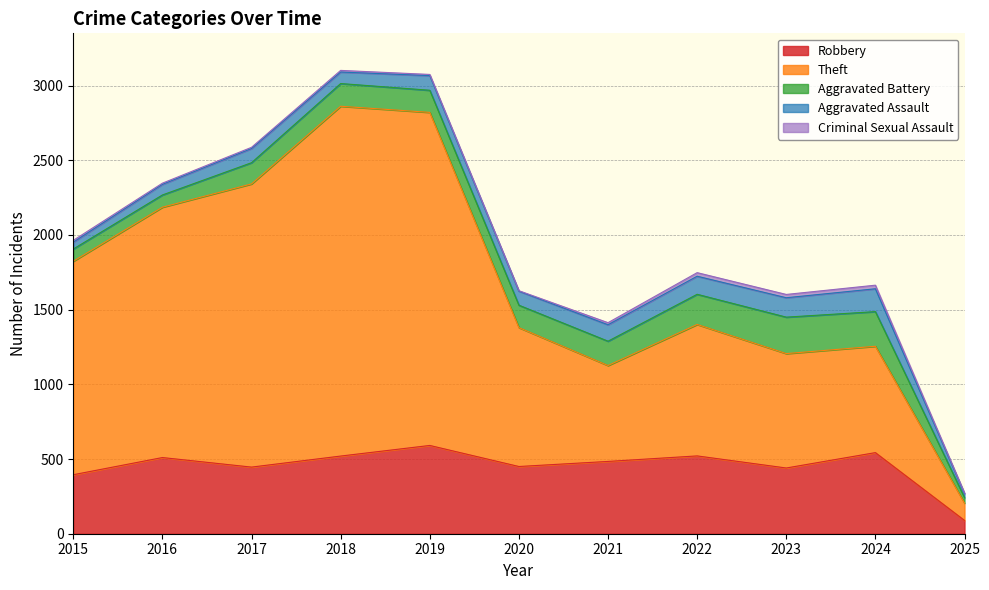

Is the value of Aggravated Battery at 2020 greater than the value of Theft at 2025?

Yes